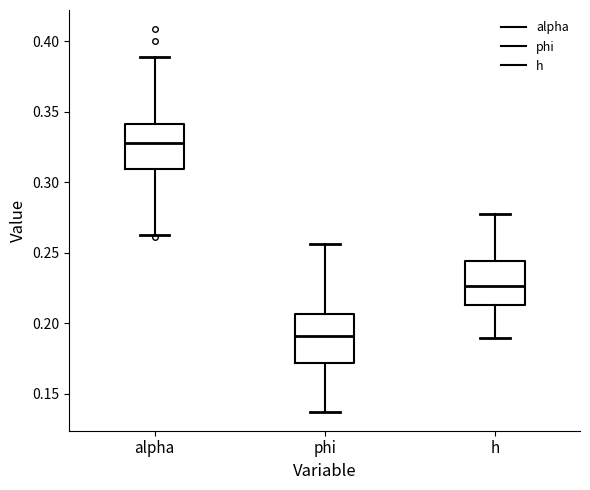

Which box has the lowest median line?

phi